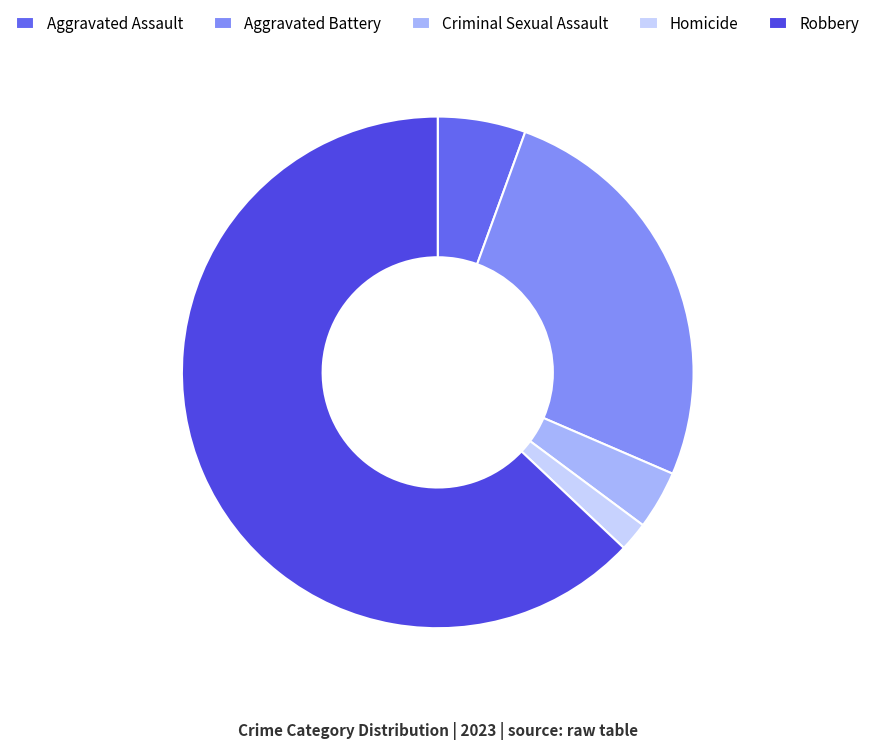

Count the number of slices in the pie.

5